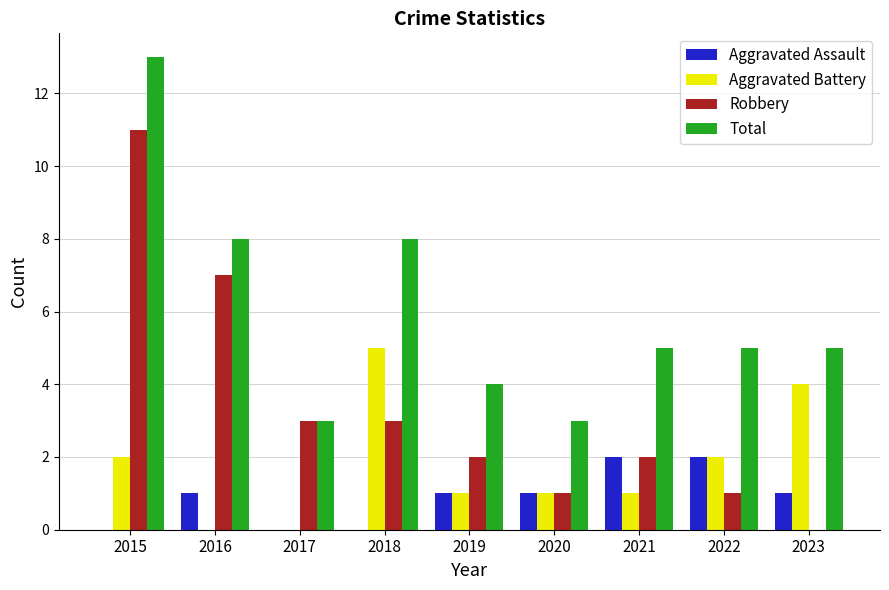

What is the highest value of the Total series?

13